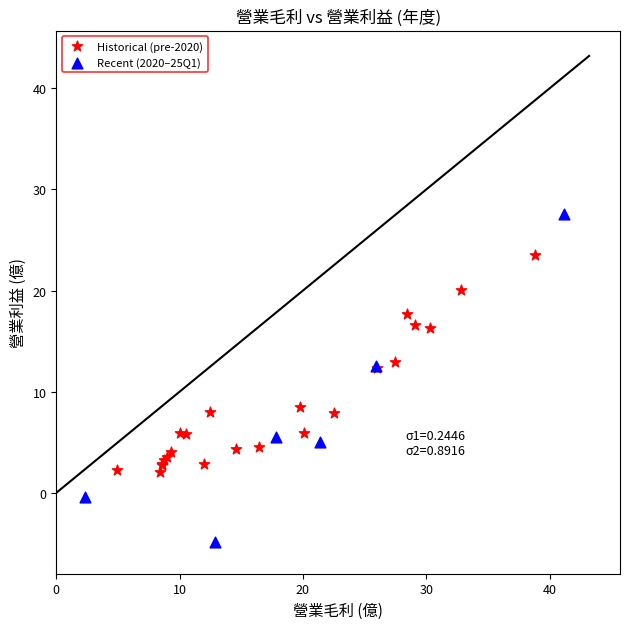

Which series contains the highest Y value?

Recent (2020–25Q1)